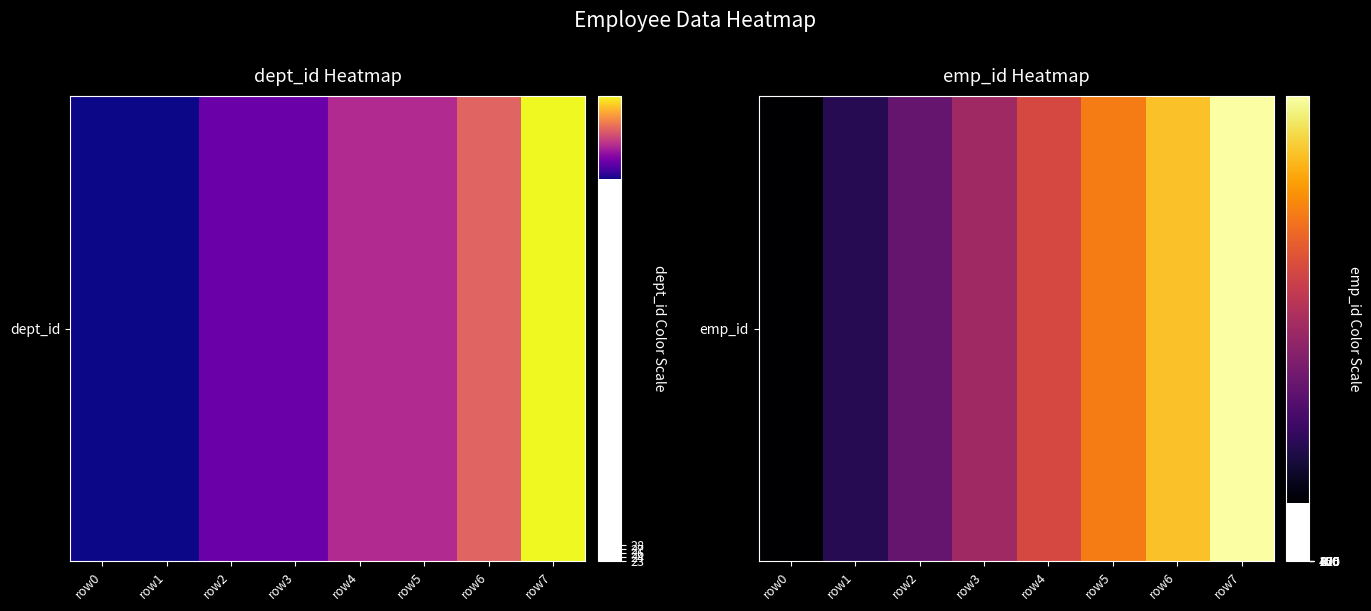

True or false: the data shows 1373 at row7.

False